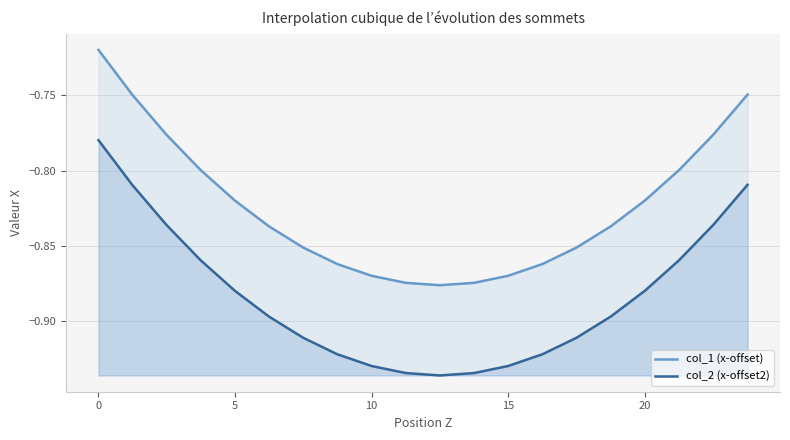

Which series has the widest spread of values?

col_1 (x-offset)